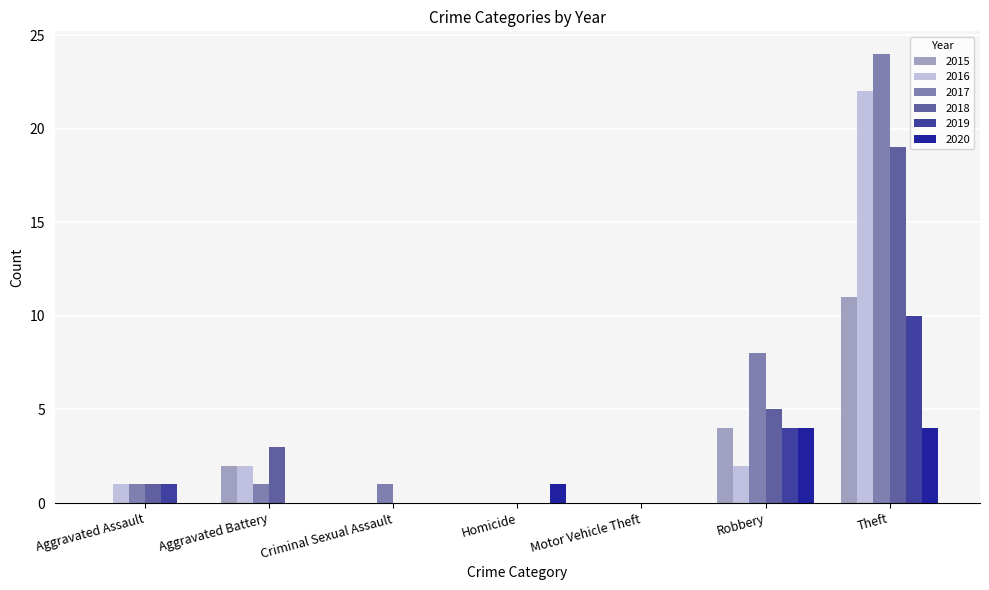

How many data points does each series have?

7